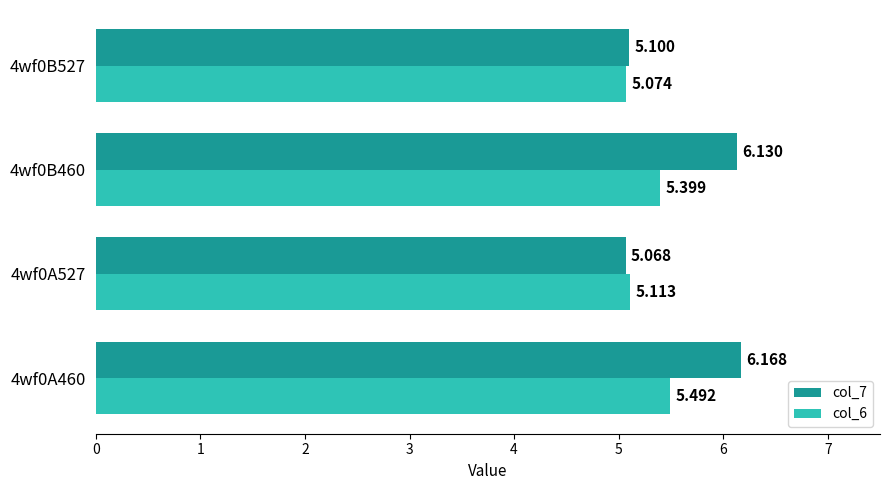

Is the value of col_7 at 4wf0A460 greater than the value of col_6 at 4wf0B527?

Yes